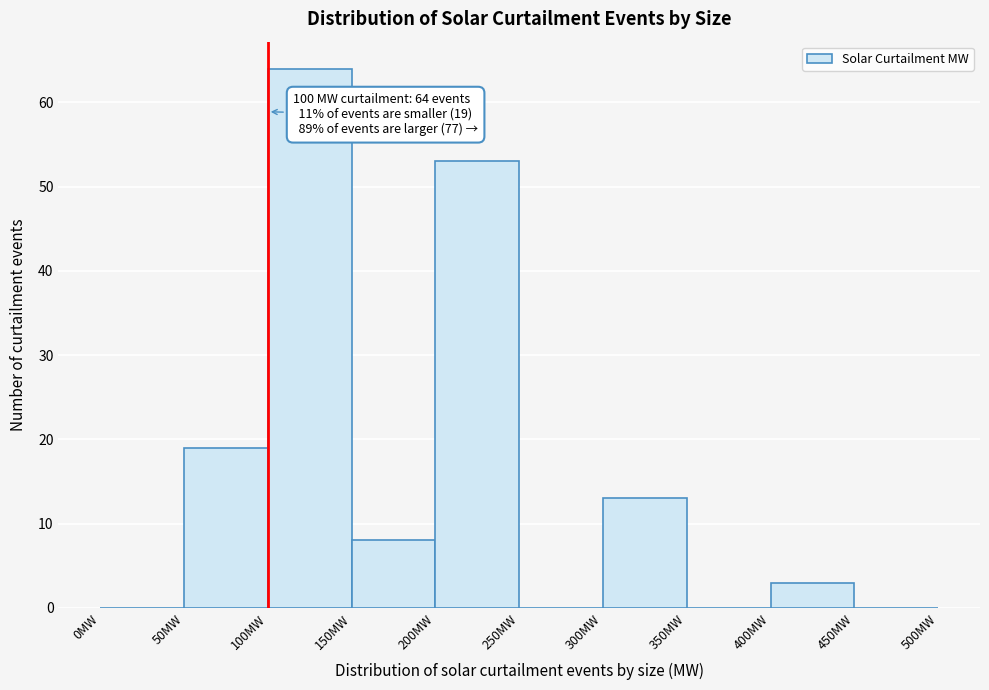

Over which range of the x-axis is the bar tallest?

100 to 150